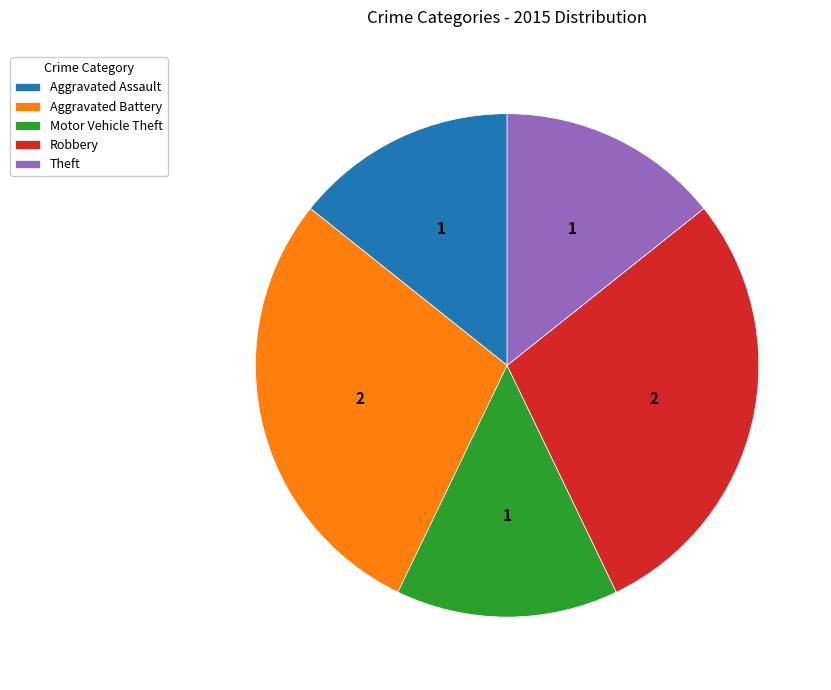

Approximately how many times larger is the value at Motor Vehicle Theft compared to Robbery?

0.5